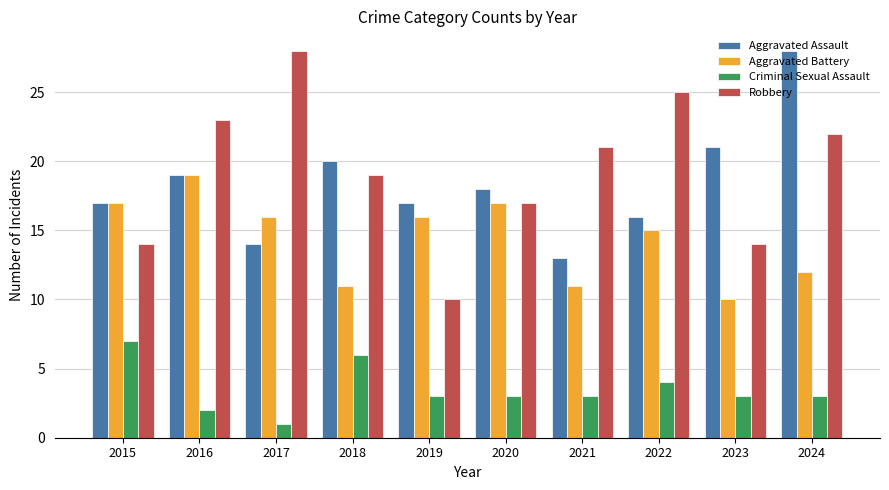

What is the value of the Aggravated Assault bar at the 9th from the left?

21